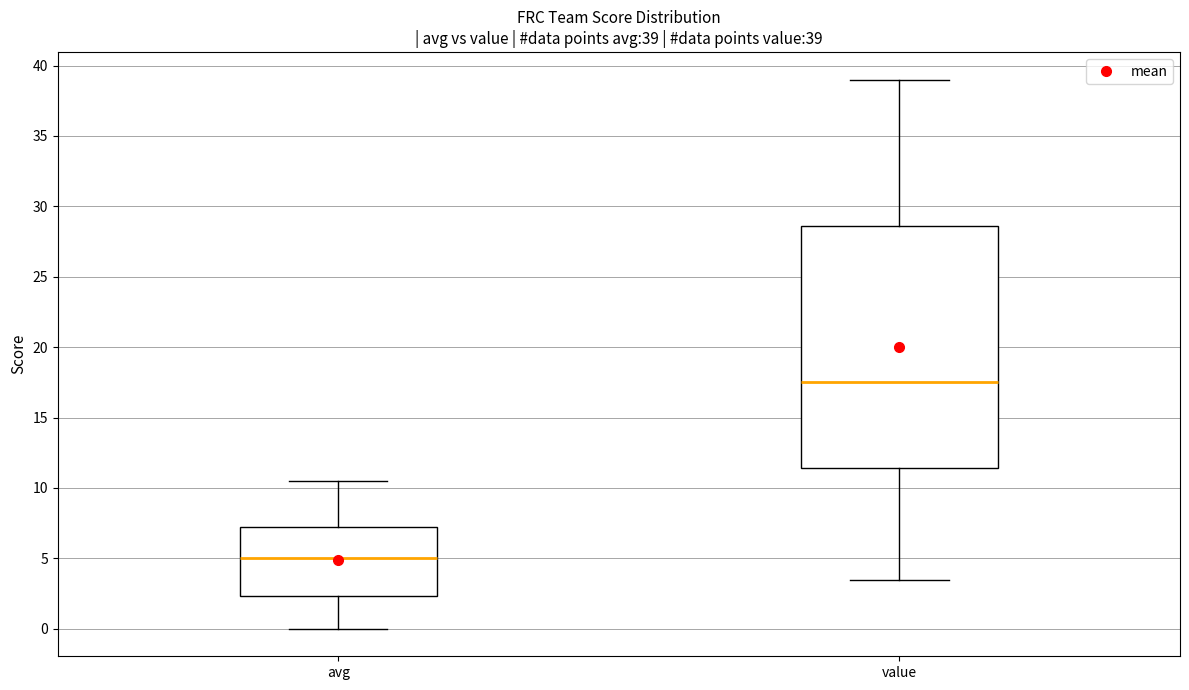

Which box has the lowest median line?

avg